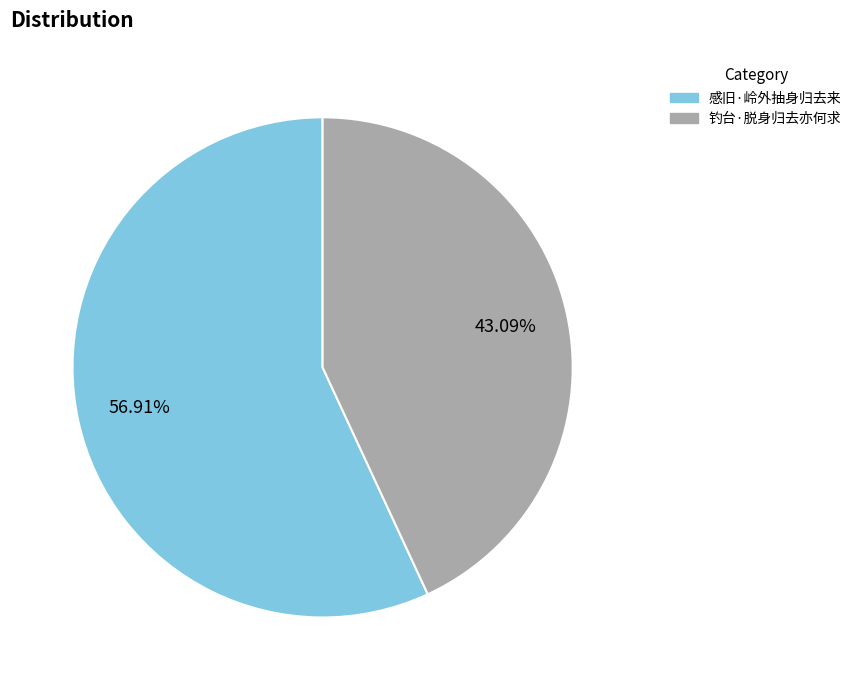

Which has a higher value, 钓台·脱身归去亦何求 or 感旧·岭外抽身归去来?

感旧·岭外抽身归去来